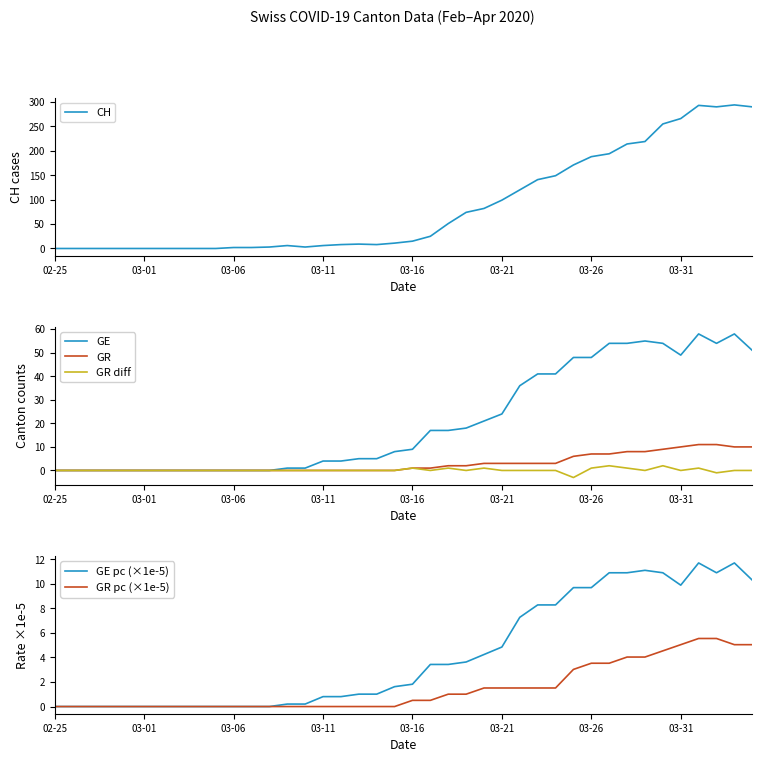

How many positive values does the GR diff series have?

8